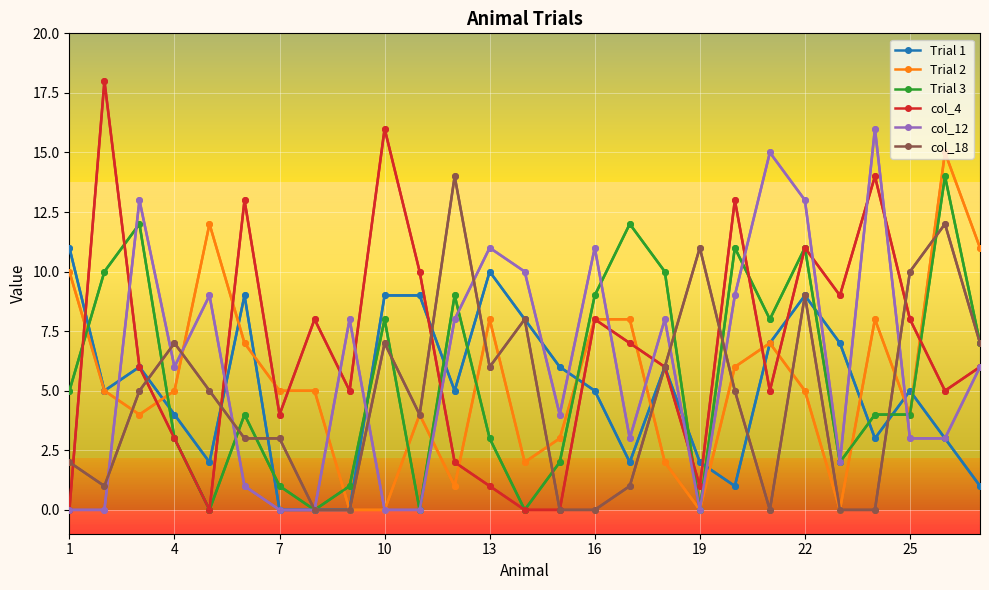

After their last crossing, which series has the higher values: Trial 3 or Trial 2?

Trial 2